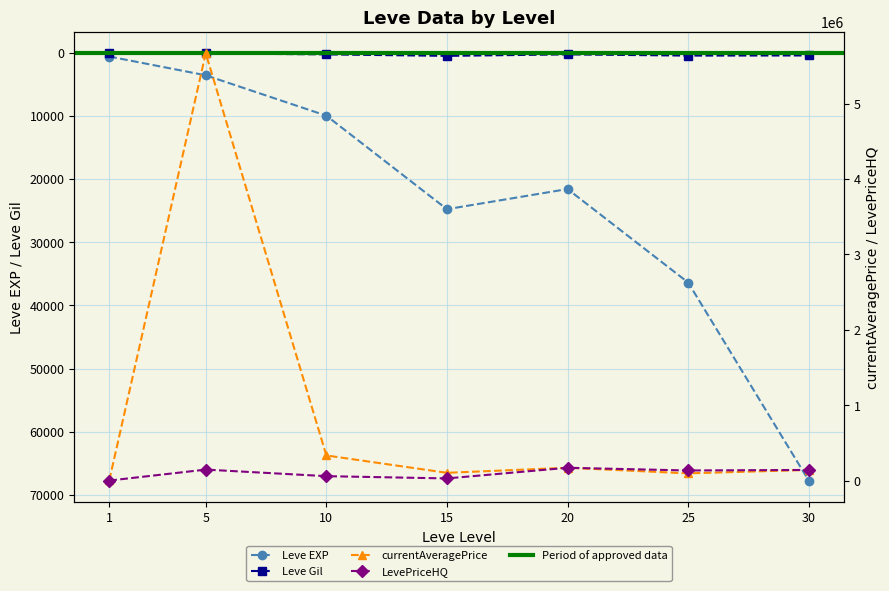

What is the difference between the maximum and minimum values in the Leve EXP series?

67100.0